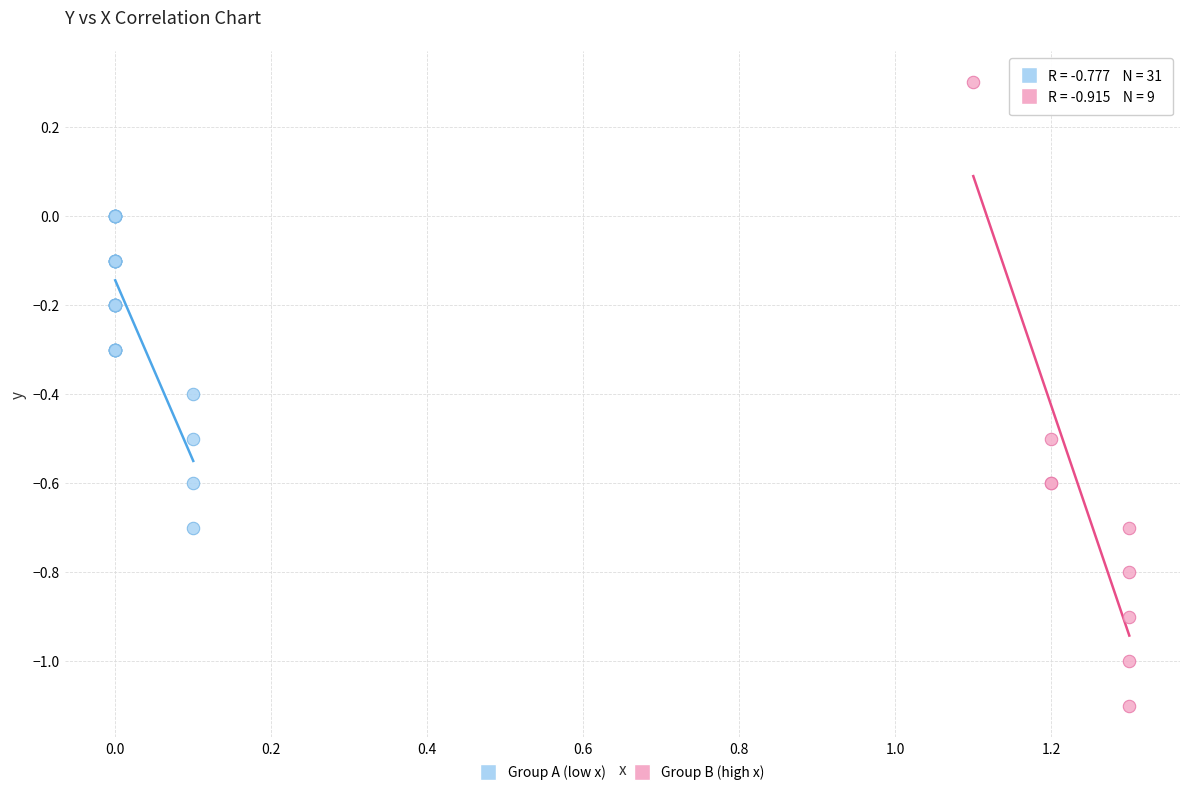

What are all the series names shown in the legend?

Group A (low x), Group B (high x)